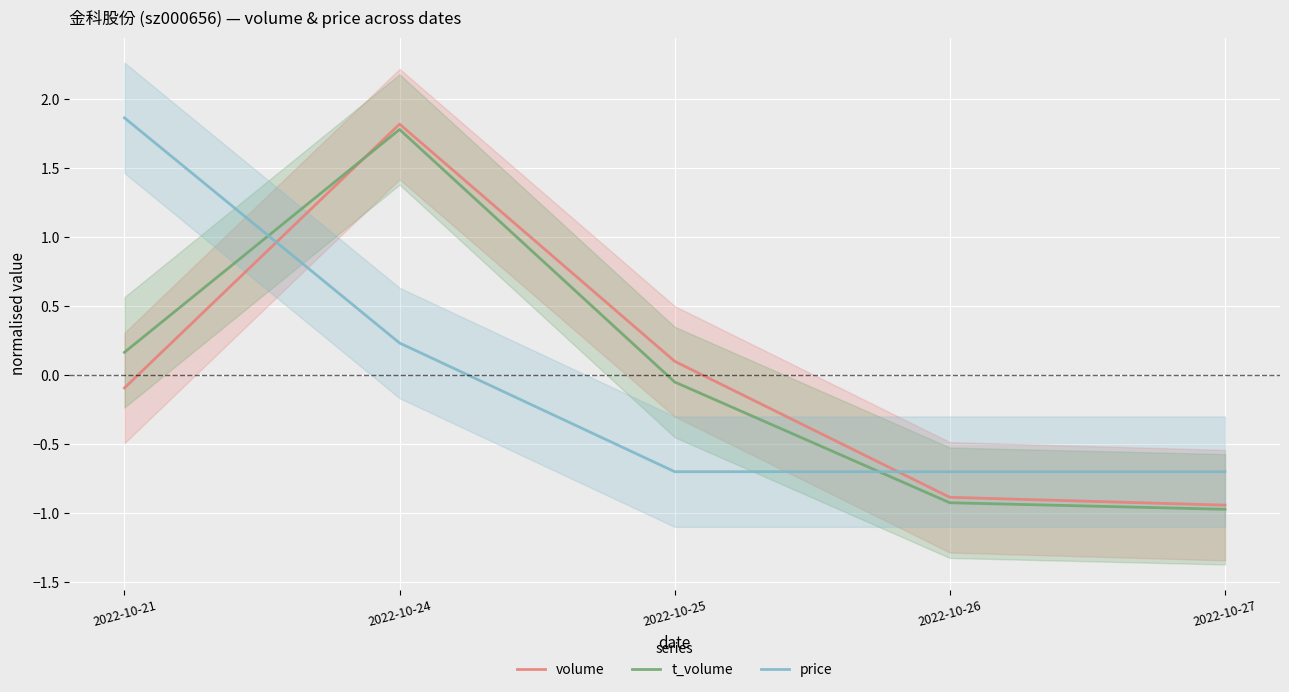

Rank the series at 2022-10-25 from highest to lowest value.

volume, t_volume, price